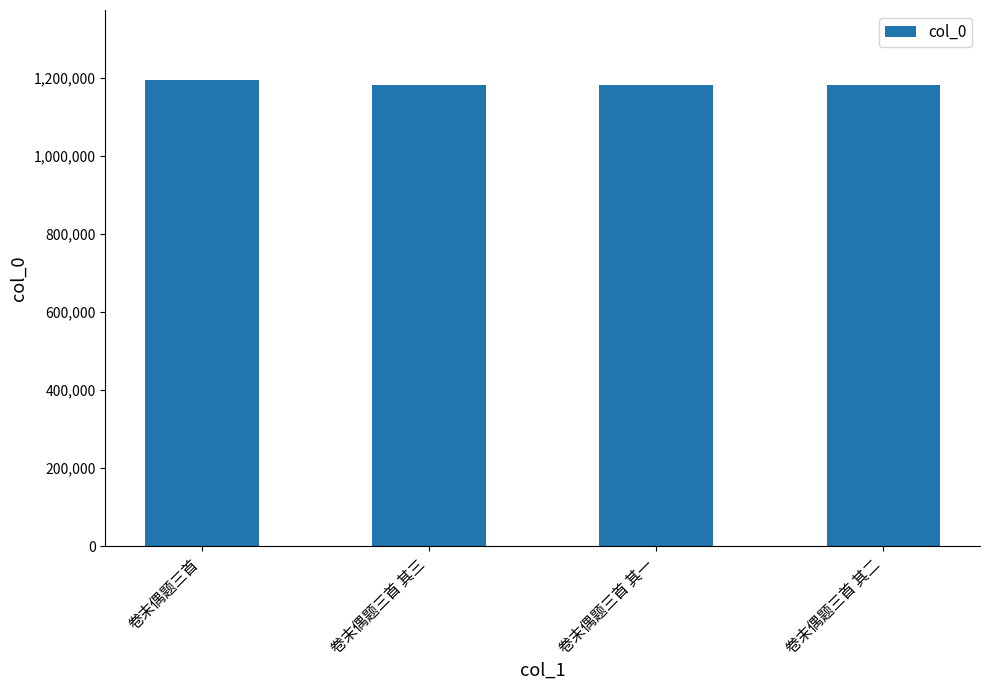

The value at 卷末偶题三首 is 1195058. True or false?

True